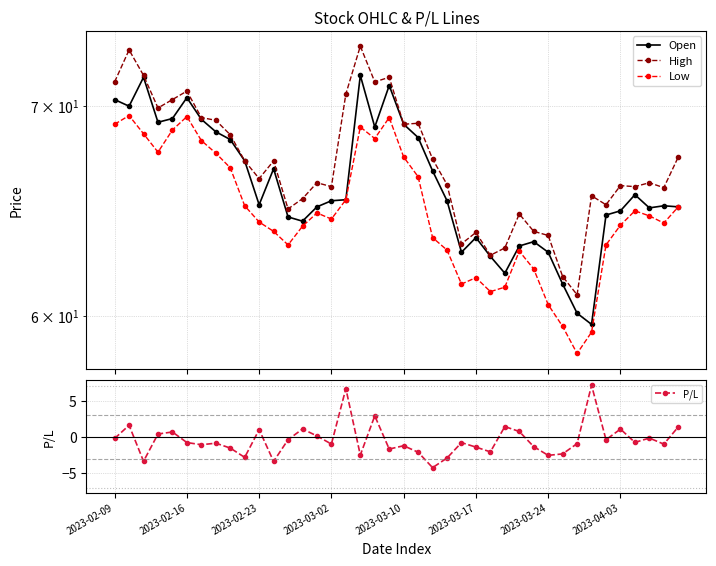

The value of P/L at 2023-02-16 is -1.4. True or false?

False